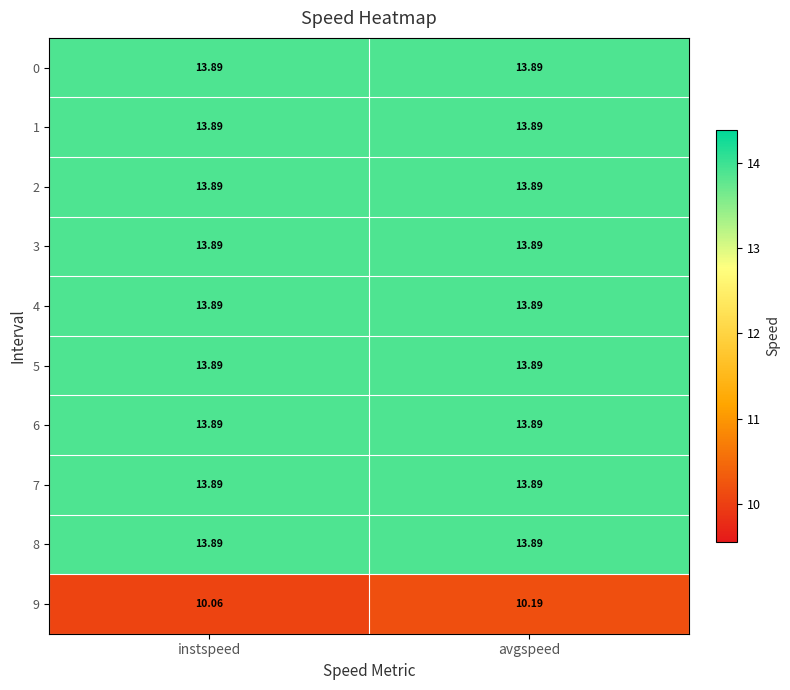

Which category has the lowest value across all series?

instspeed